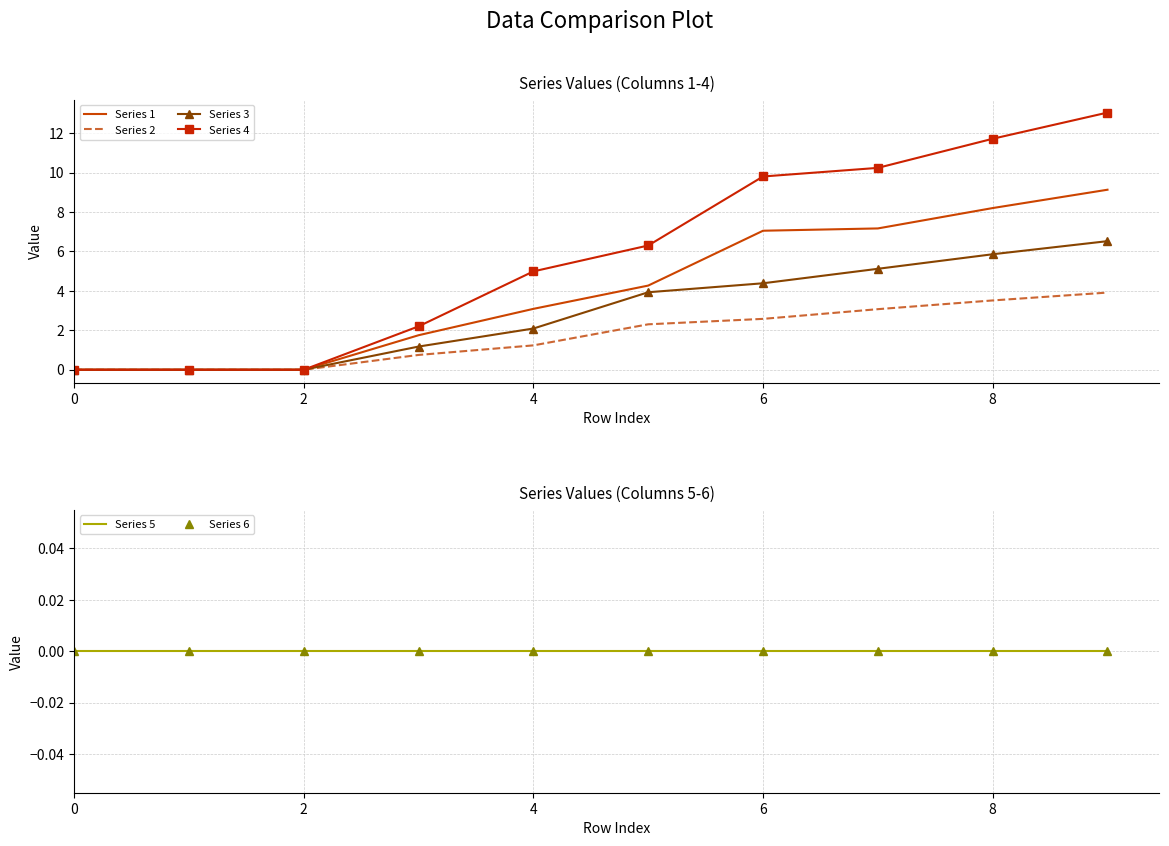

Rank the series by their maximum value, from lowest to highest.

Series 5, Series 6, Series 2, Series 3, Series 1, Series 4